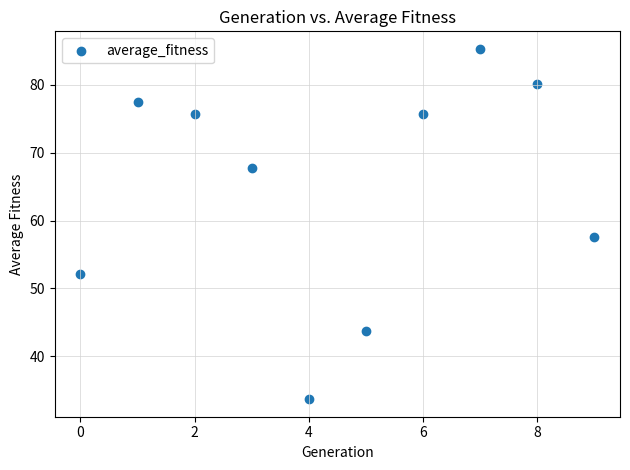

What Y value in the scatter plot is closest to 59?

57.6